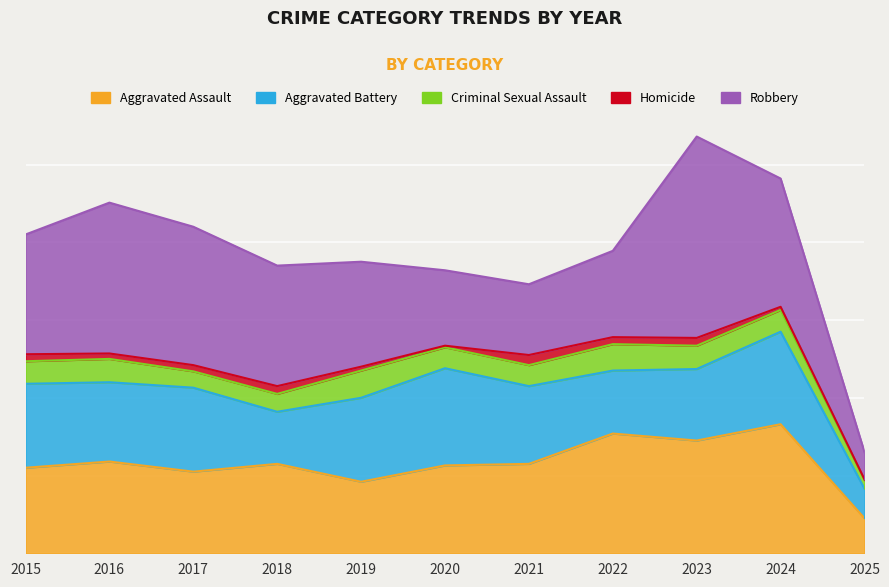

At which label does Robbery first exceed 154?

2016